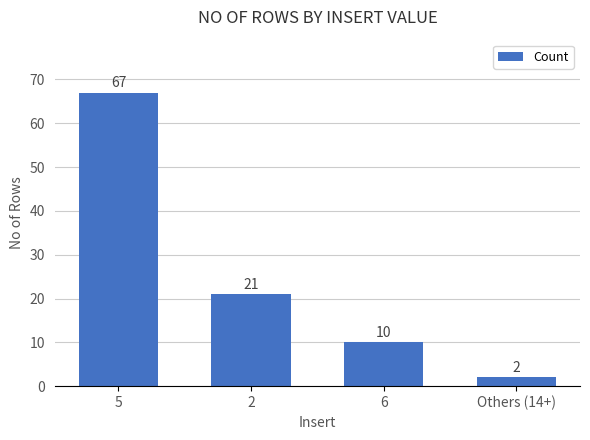

How many data points does each series have?

4